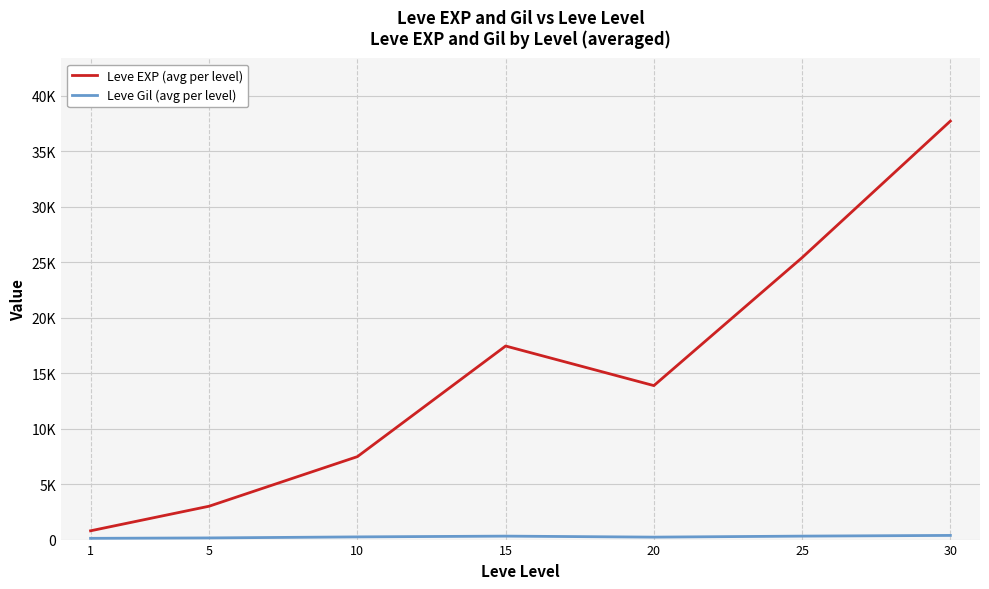

What is the difference between the highest and lowest values at 1?

678.7